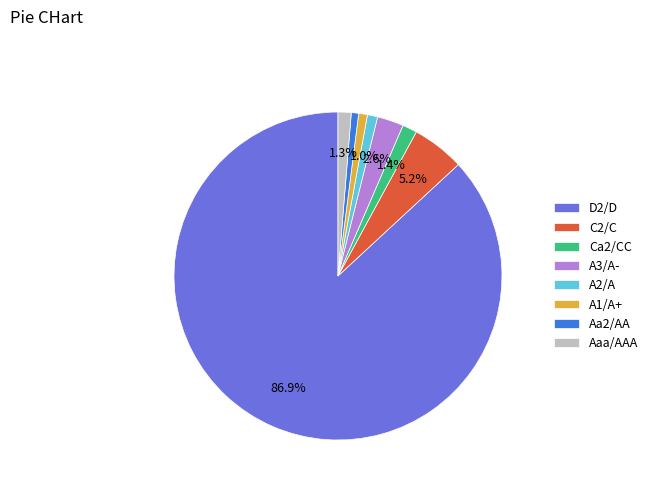

To the nearest percent, what percentage of the pie is C2/C?

5%